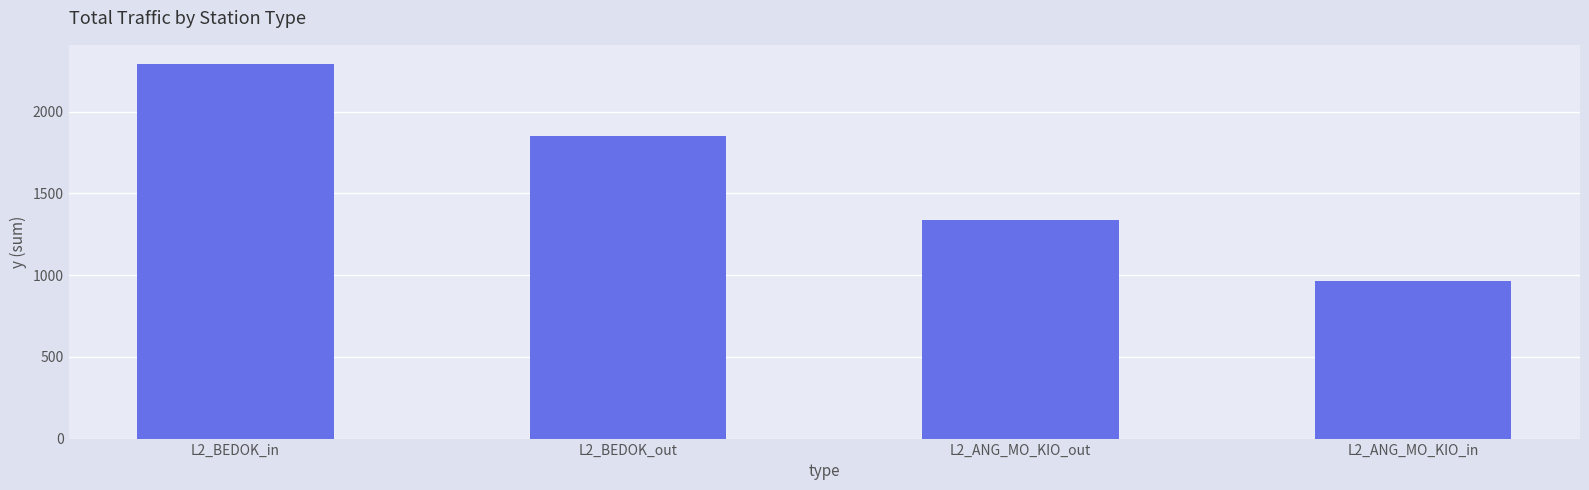

What is the difference between the second highest and second lowest values?

511